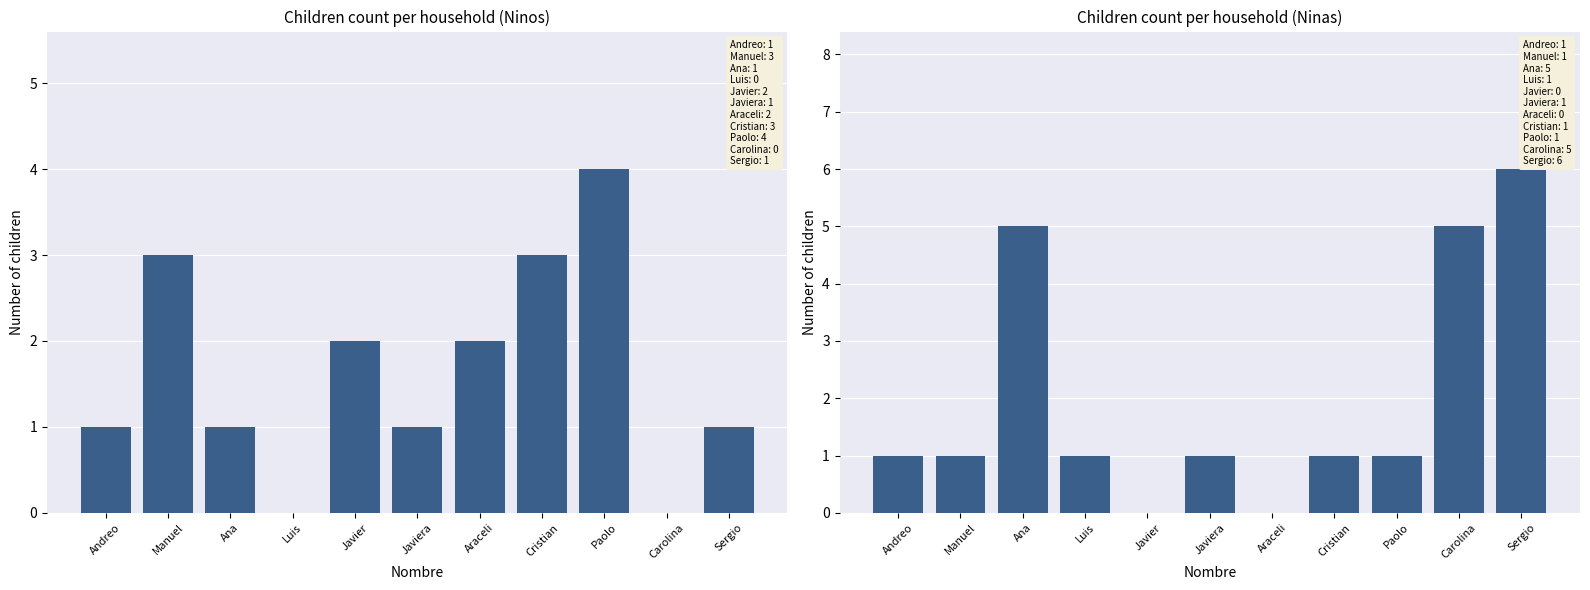

Where is Ninas nearest to the value 3?

Andreo